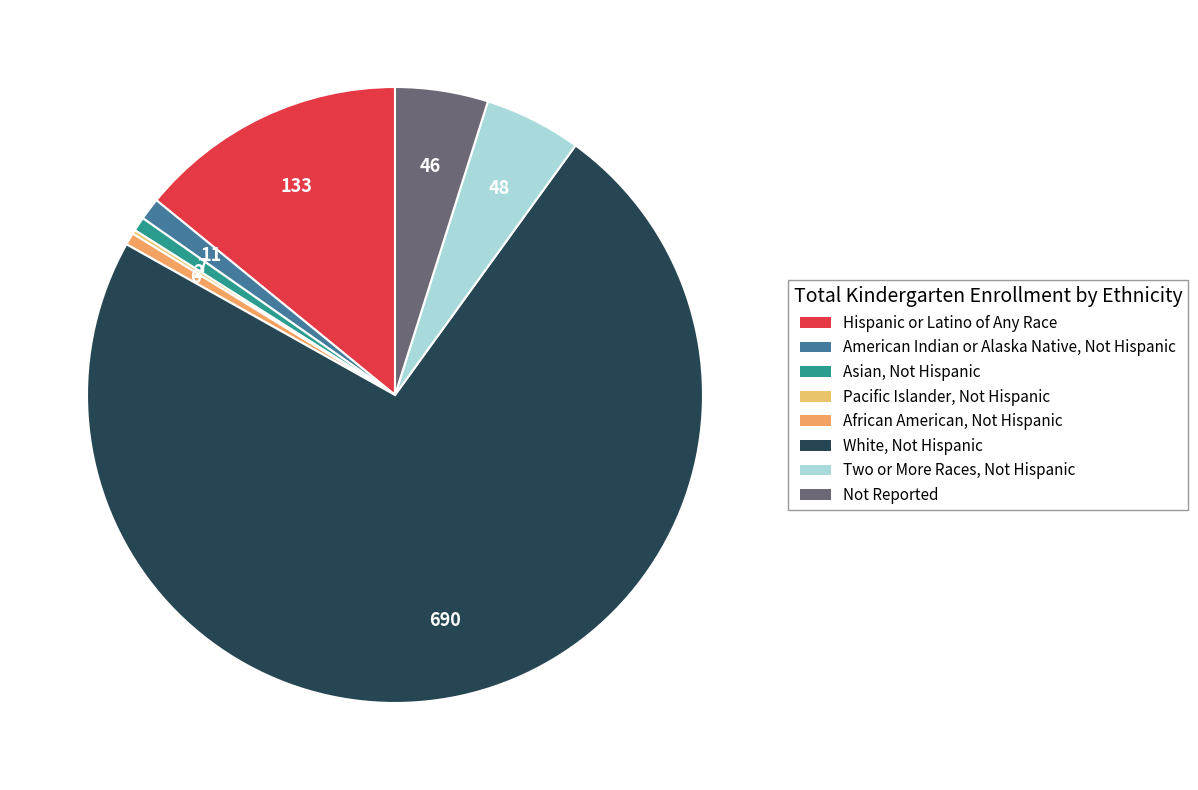

Do White, Not Hispanic and African American, Not Hispanic together represent more than half of the pie?

Yes